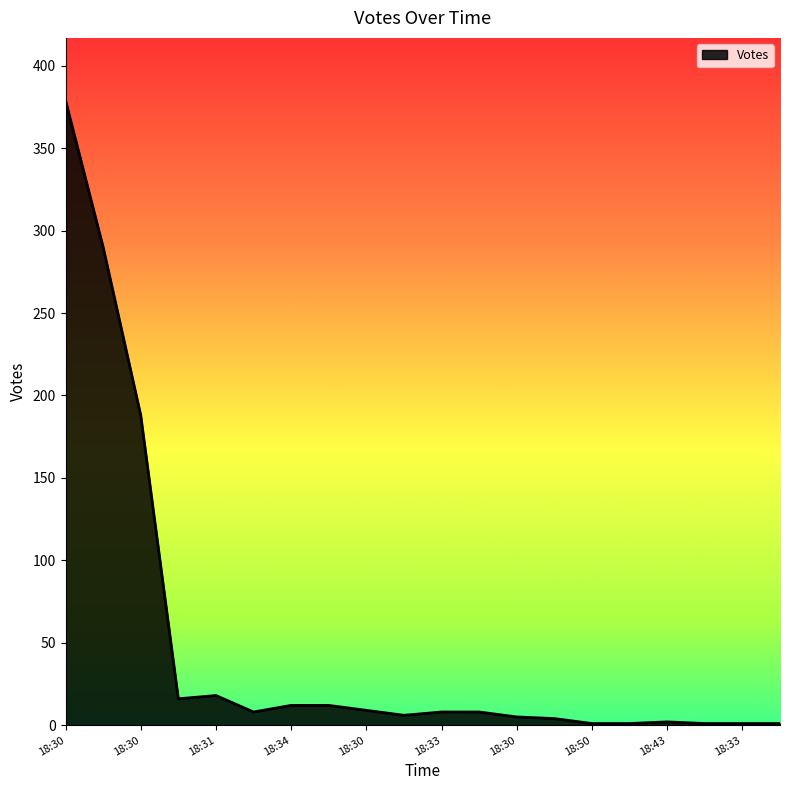

What is the greatest value displayed?

379